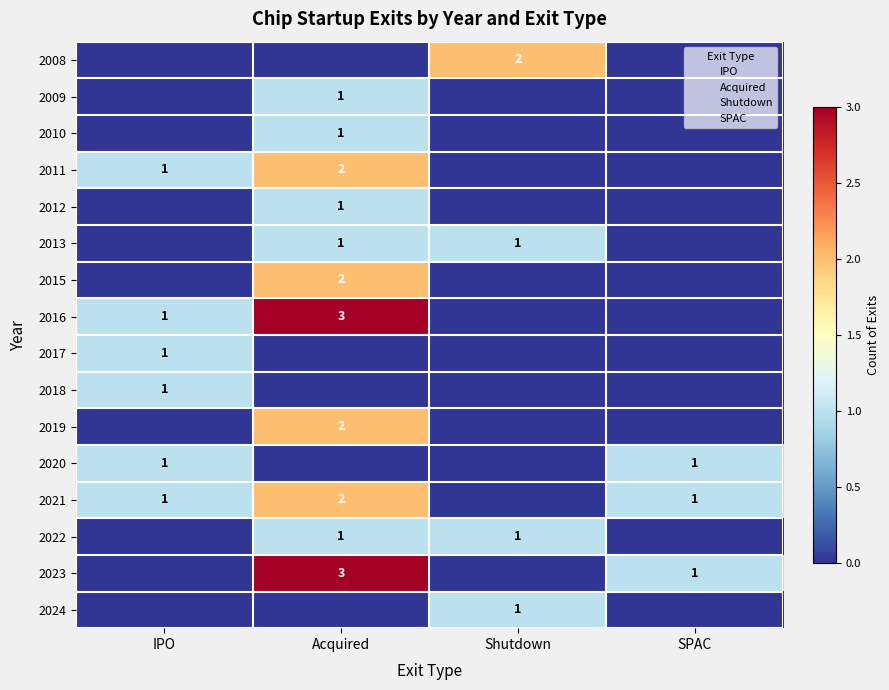

At which label is 2015 closest to 1?

IPO